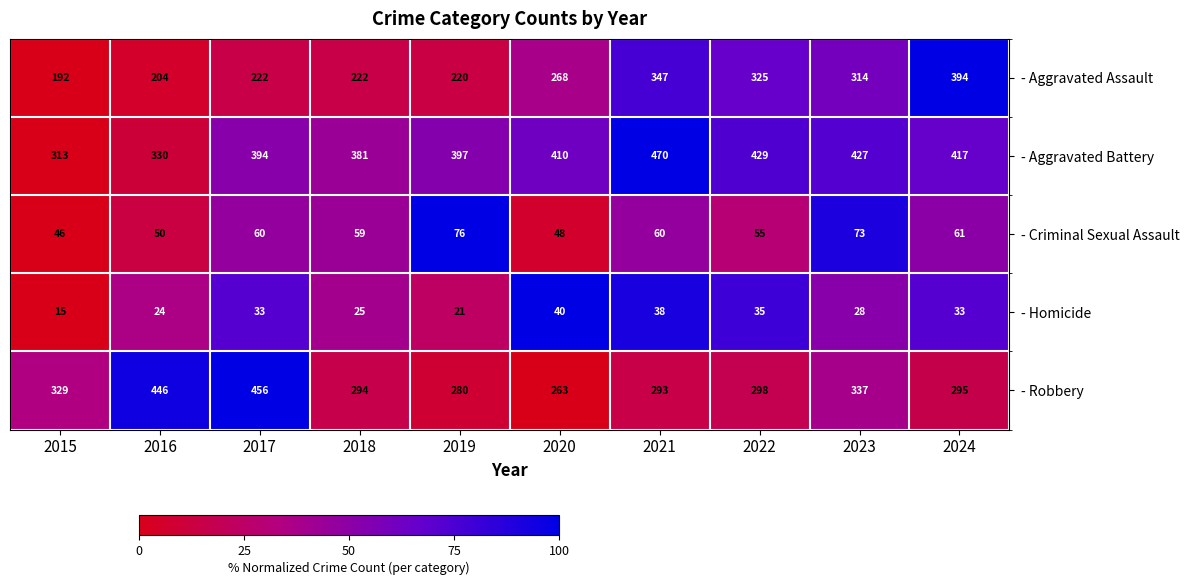

Between 2019 and 2024, which series saw the biggest shift?

- Aggravated Assault